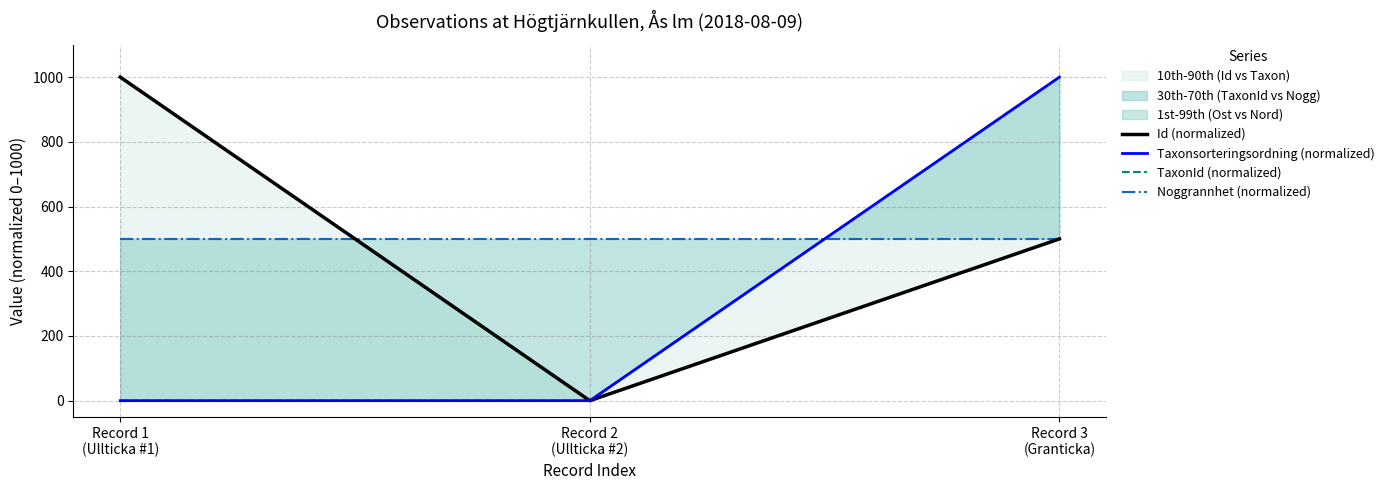

Does the chart display data point markers on the line(s)?

No